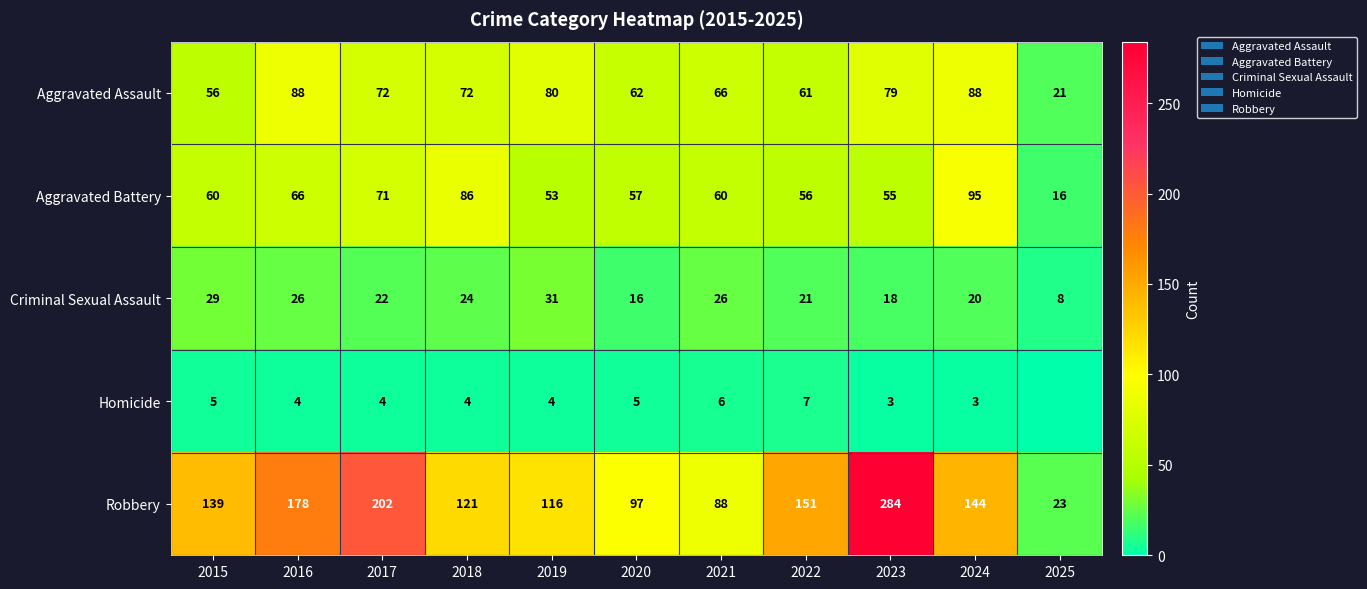

How many data points does each series have?

11